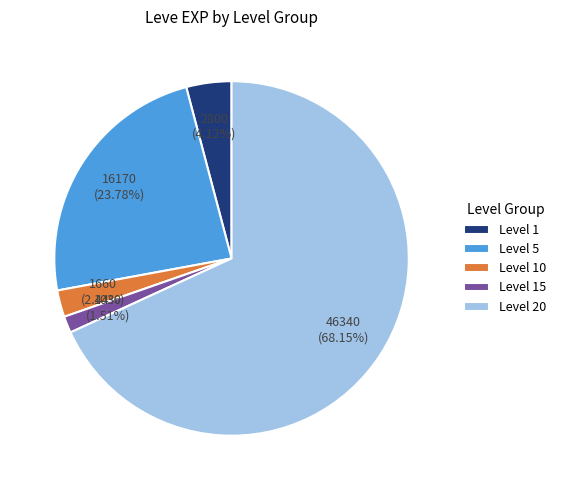

Approximately how many times larger is the value at Level 15 compared to Level 10?

0.6